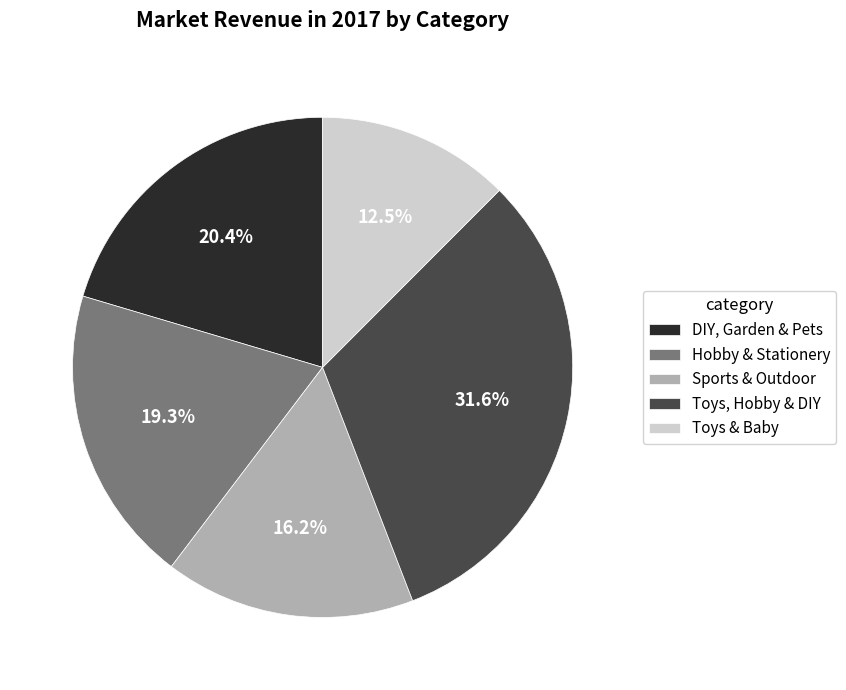

Does Hobby & Stationery represent more than half of the total?

No